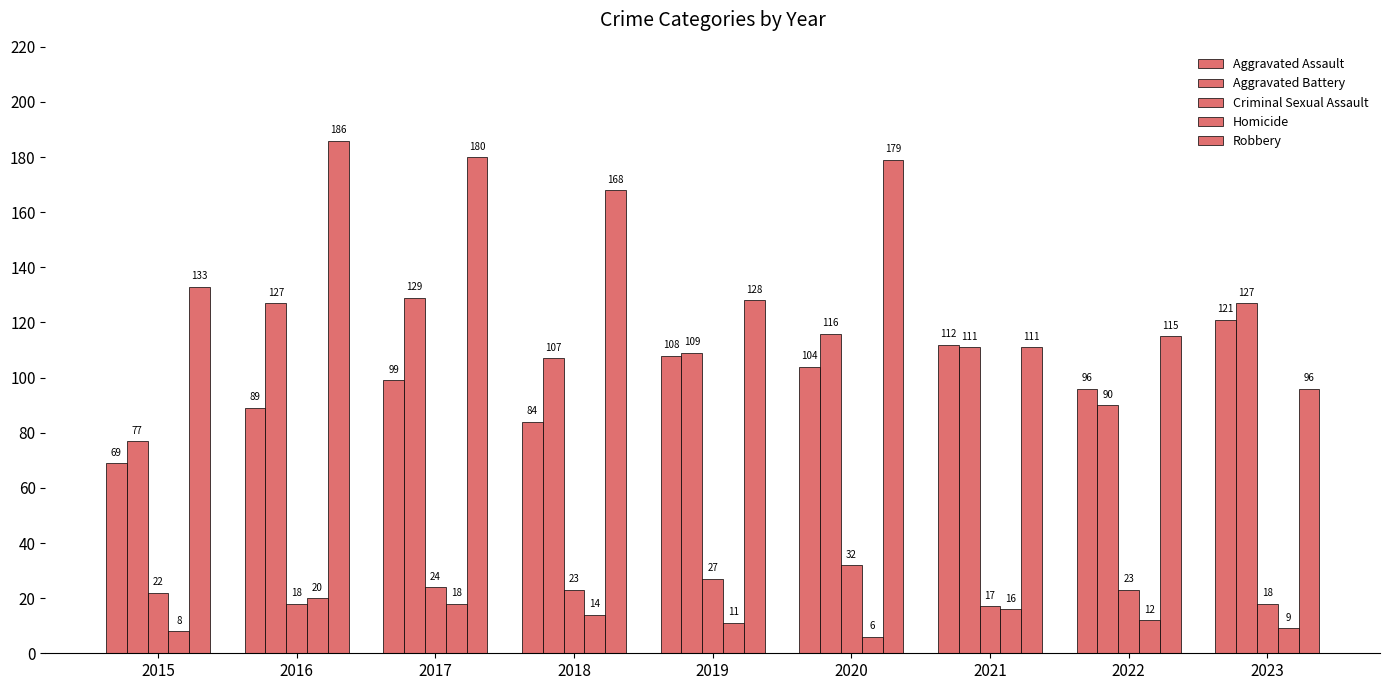

How many data points in Aggravated Assault are less than 99?

4